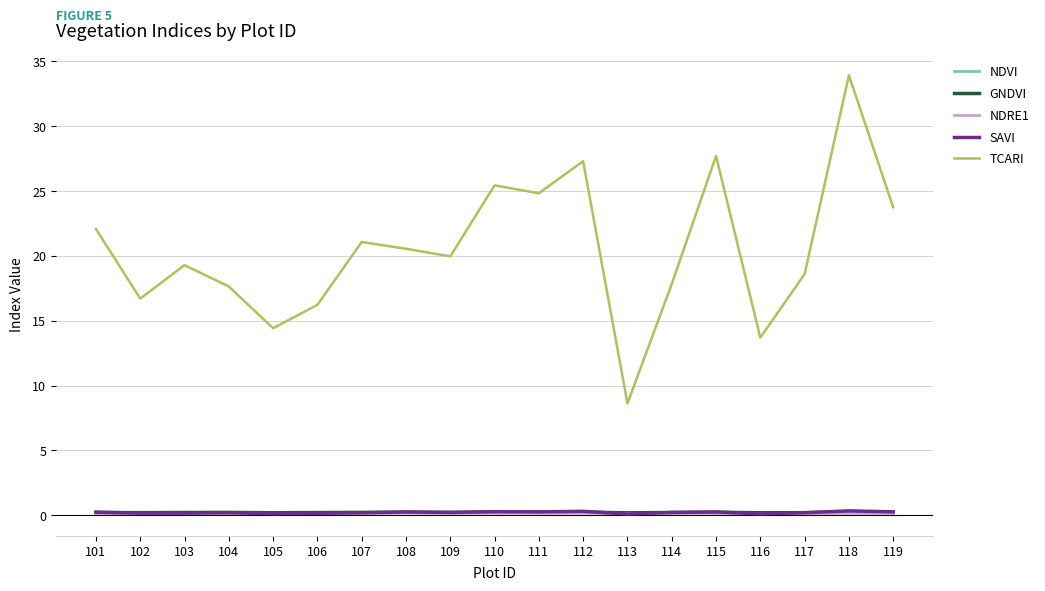

Which category has the lowest value in the TCARI series?

113